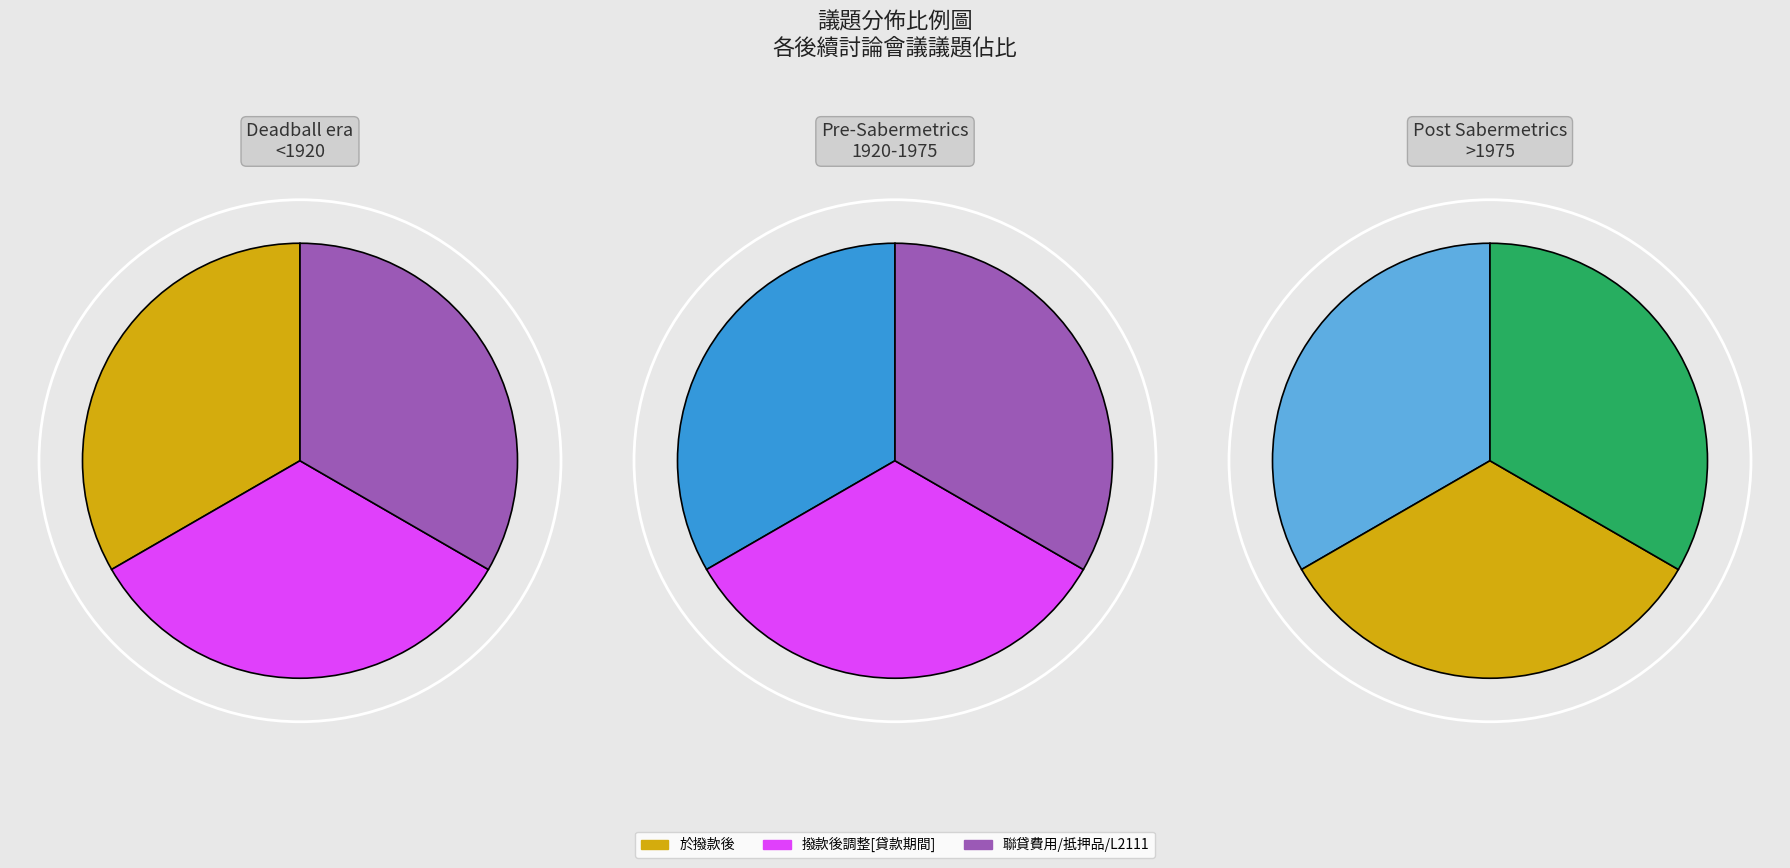

To the nearest percent, what is the combined percentage of 於撥款後 and 1.聯貸費用處理 2.取消部份抵押品 3.L2111企金件?

67%